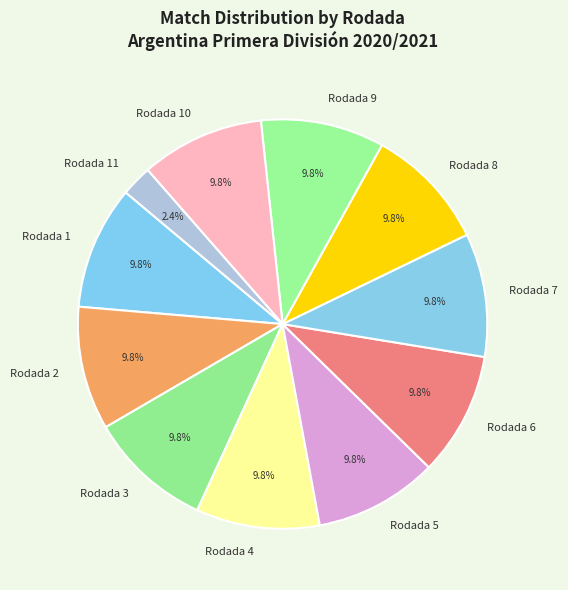

Do Rodada 1 and Rodada 7 together represent more than half of the pie?

No